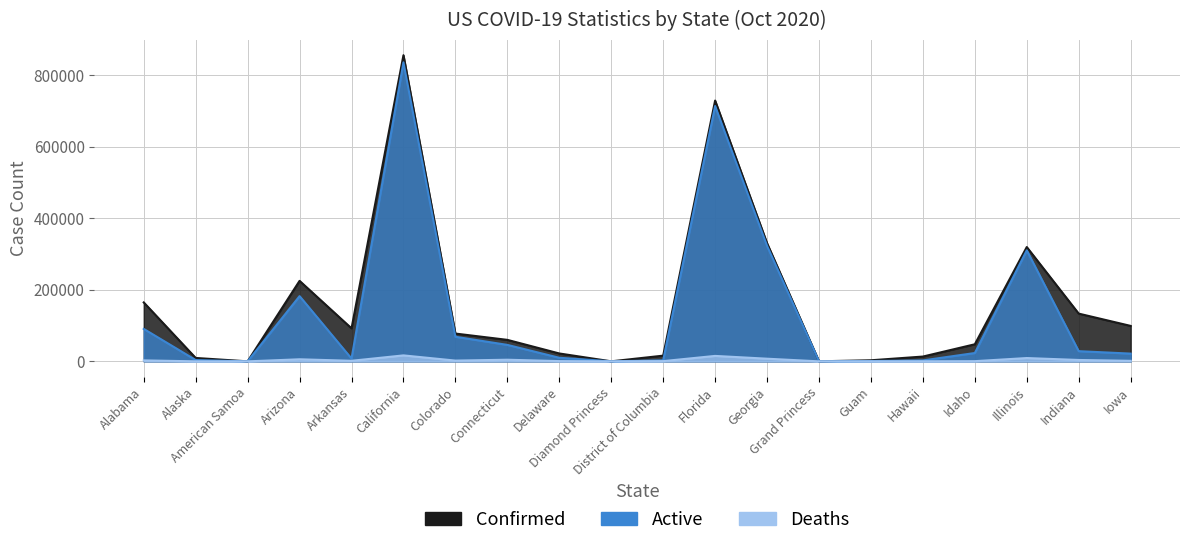

What are all the series names shown in the legend?

Confirmed, Active, Deaths